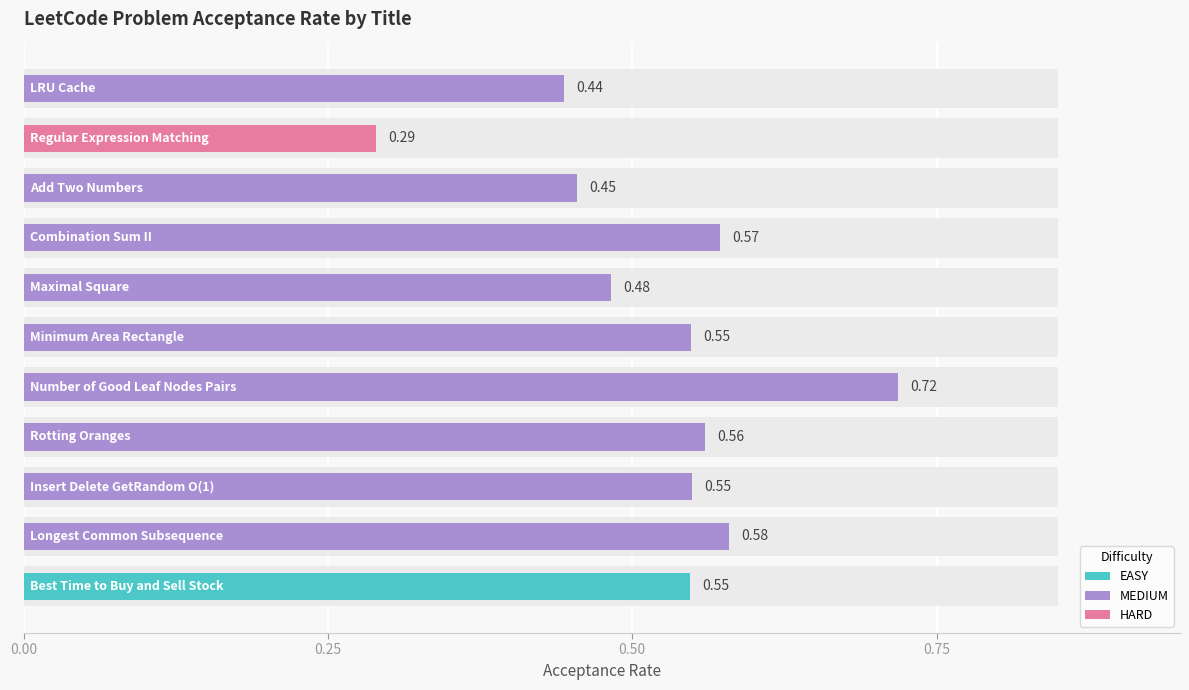

Reading left to right, list all the values displayed in this chart.

0.4	0.3	0.5	0.6	0.5	0.5	0.7	0.6	0.5	0.6	0.5